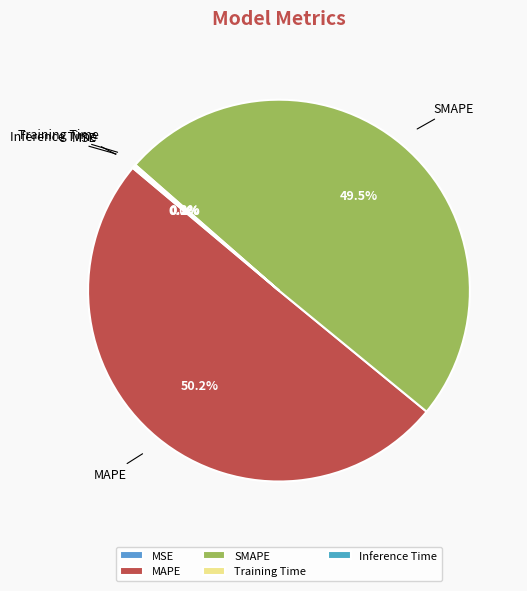

Which category accounts for the majority?

MAPE